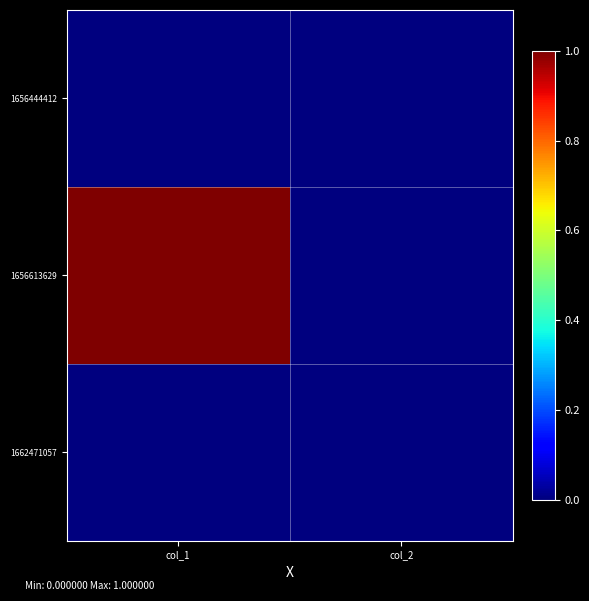

Reading right to left, transcribe all the data shown in this chart.

1656444412: col_2=0	col_1=0
1656613629: col_2=0	col_1=1
1662471057: col_2=0	col_1=0